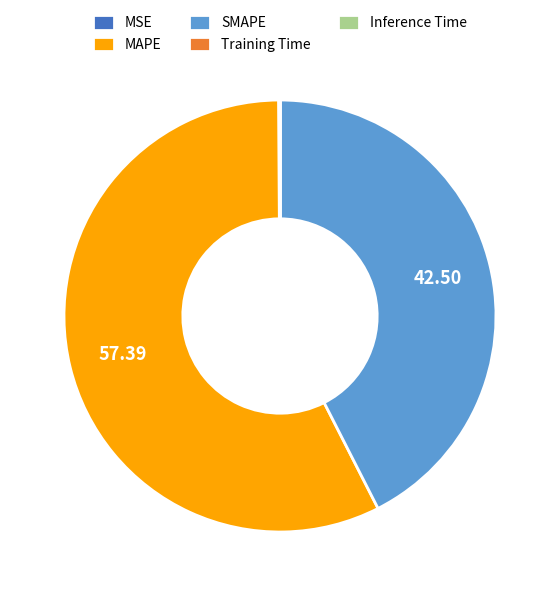

Combined, do MAPE and SMAPE account for over 50%?

Yes